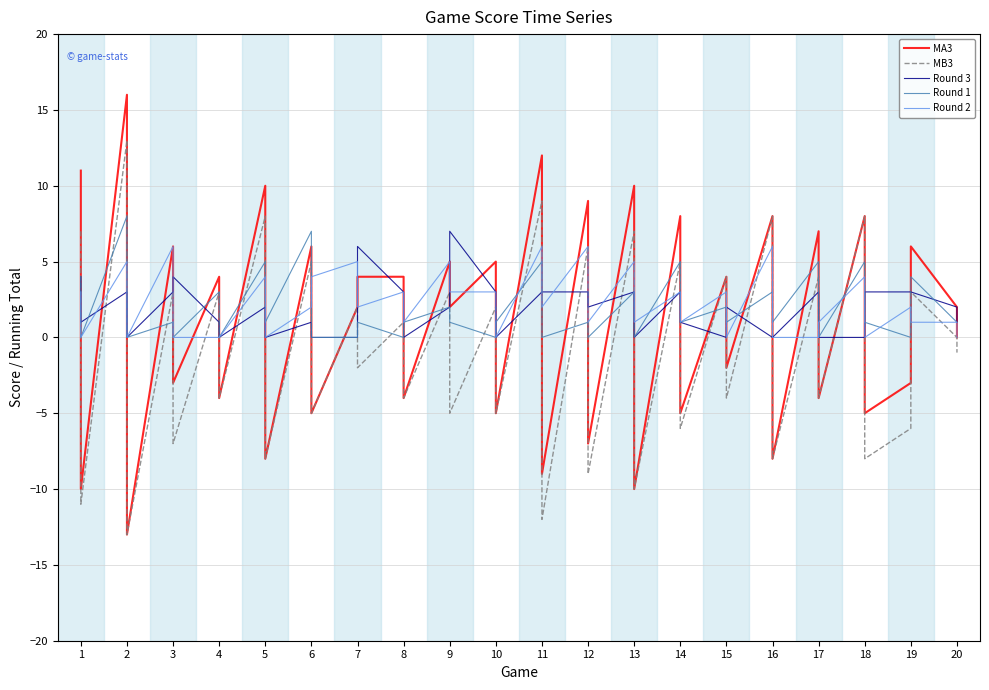

True or false: MB3 and Round 2 intersect in this chart.

True